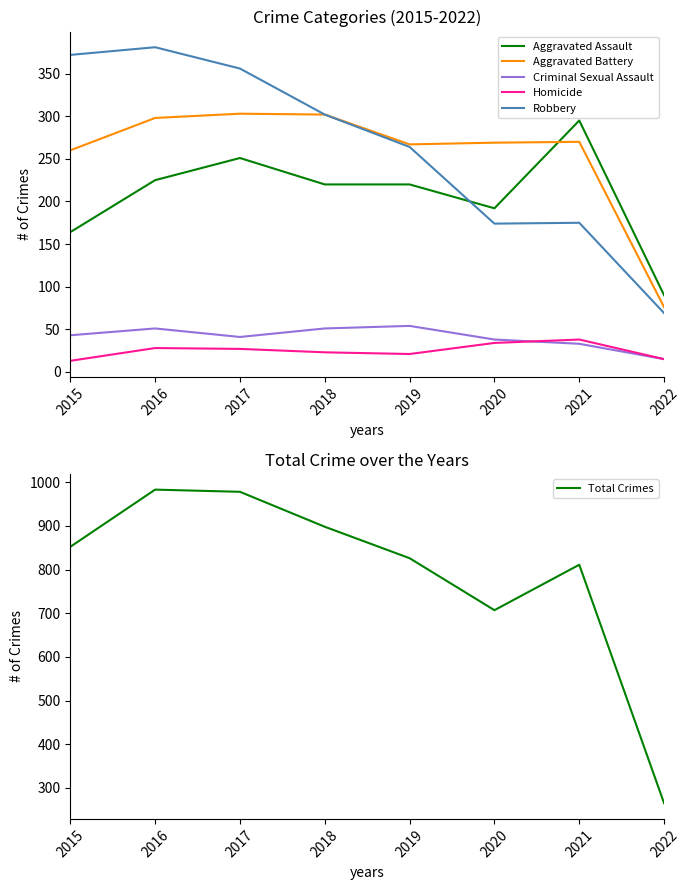

Where does the Total Crimes series first go above 852?

2016